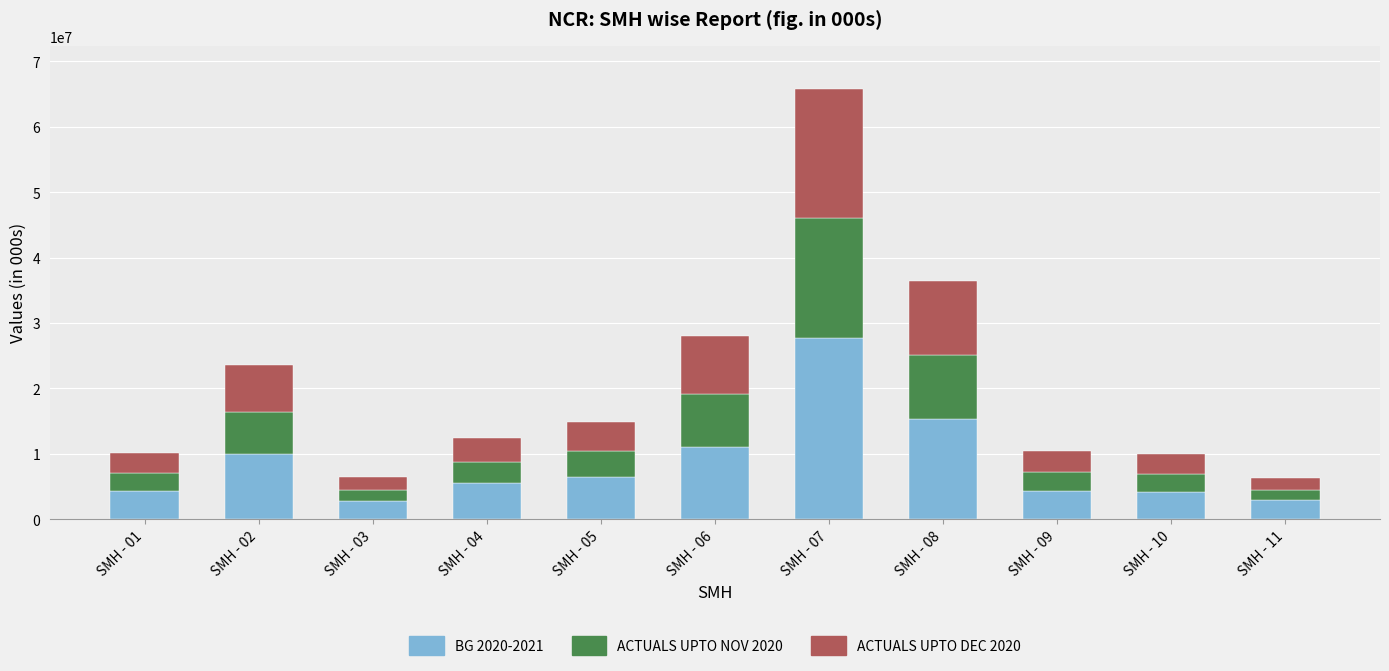

What are all the series names shown in the legend?

BG 2020-2021, ACTUALS UPTO NOV 2020, ACTUALS UPTO DEC 2020